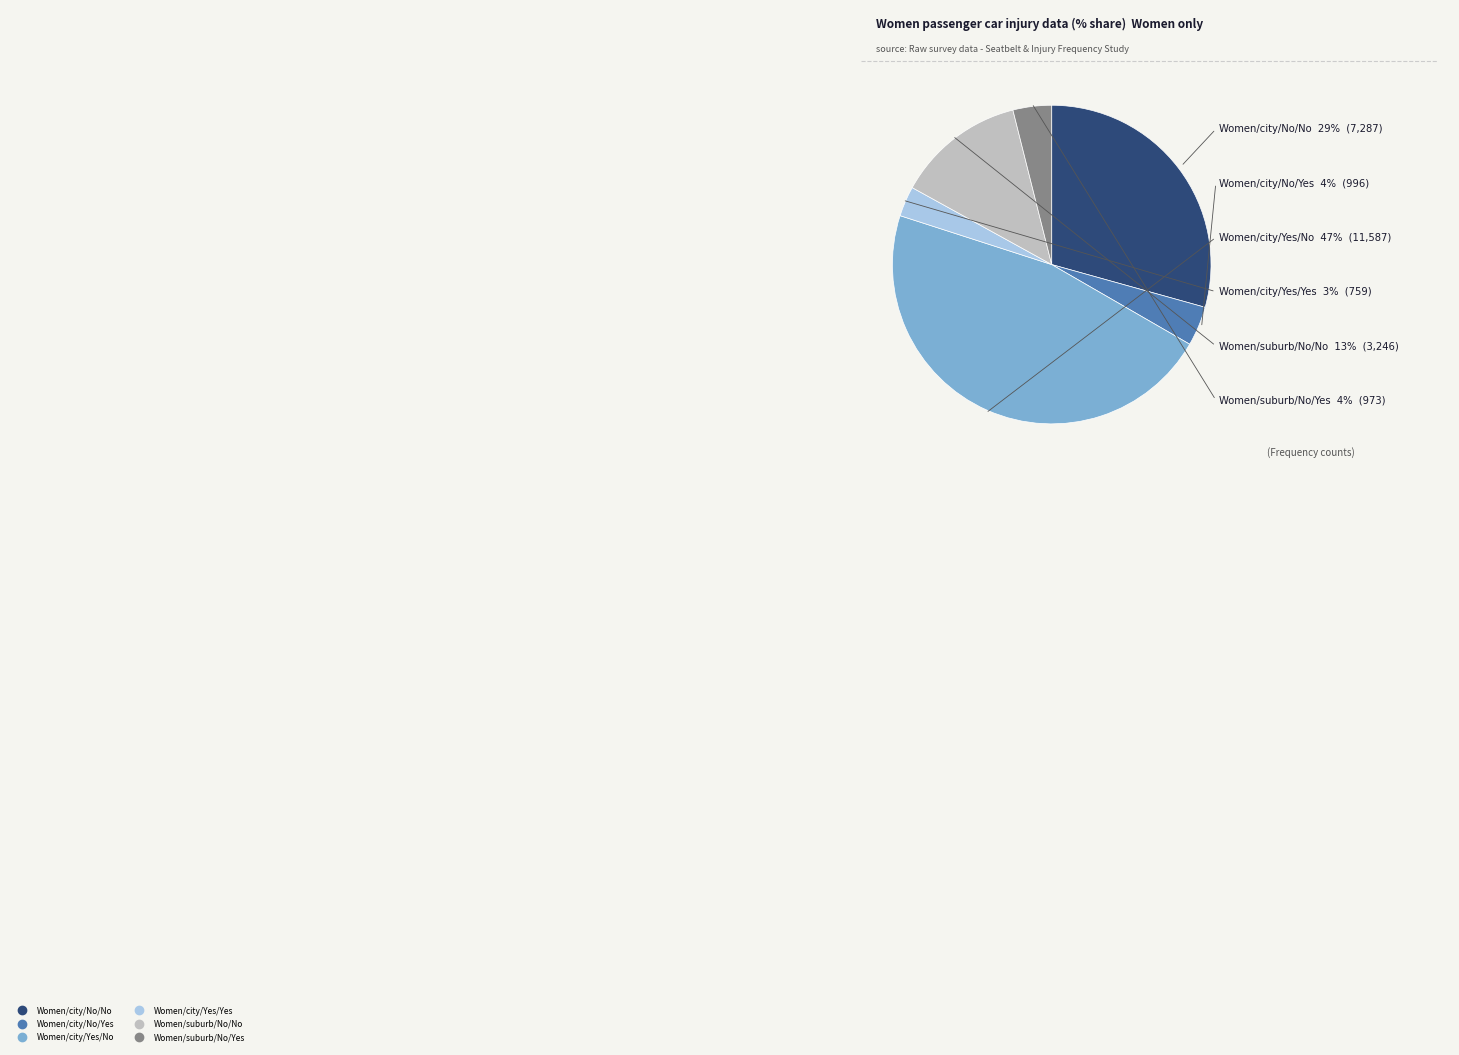

To the nearest percent, what is the difference between the city Yes No and suburb No No slice percentages?

34%